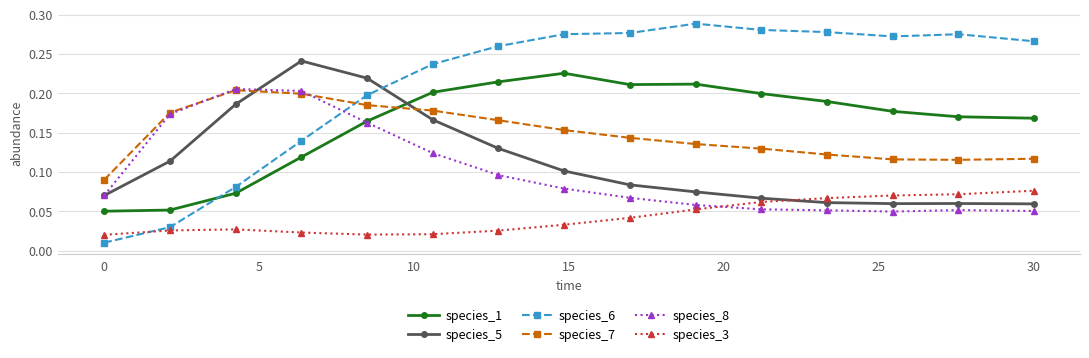

True or false: species_7 has more than 0 points higher than both neighbors.

True